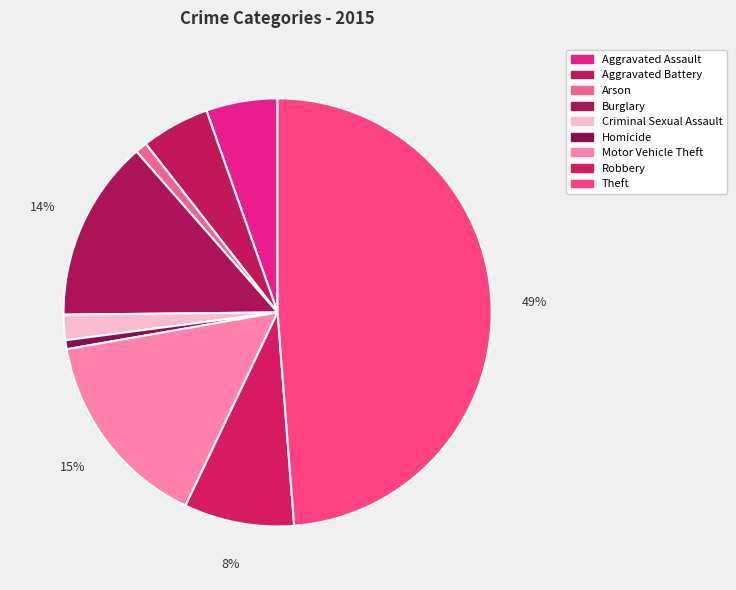

Count the number of slices in the pie.

9